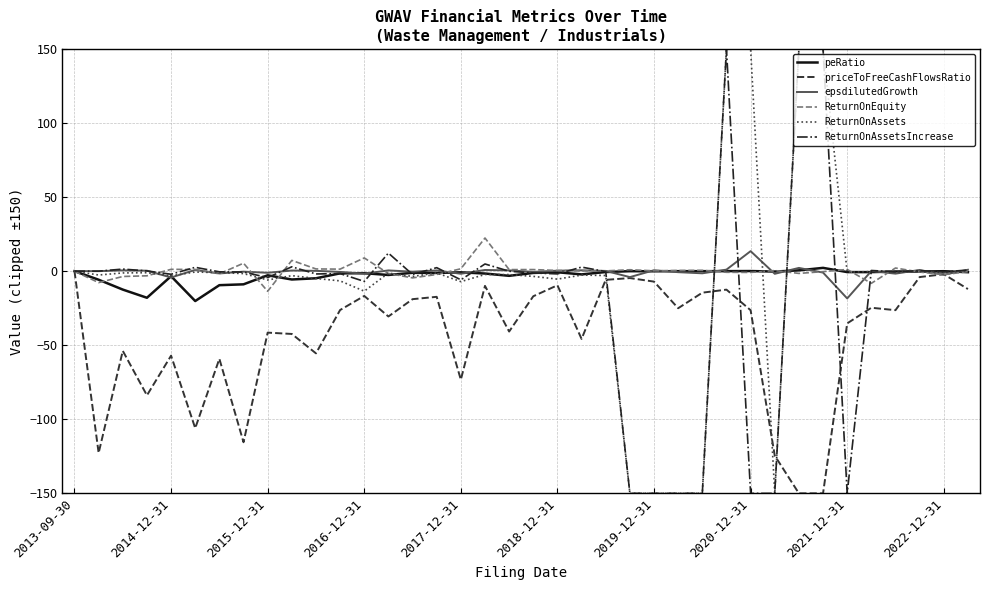

What is the minimum value for peRatio?

-20.2